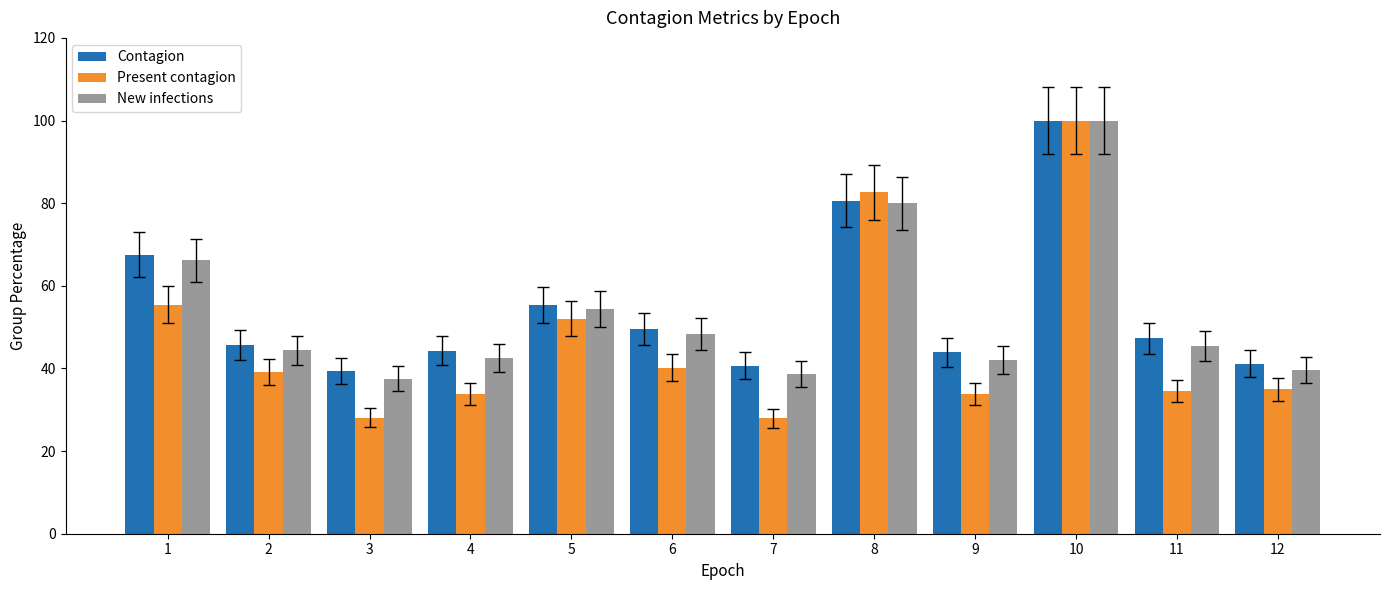

The value of Contagion at 5 is 24.1. True or false?

False